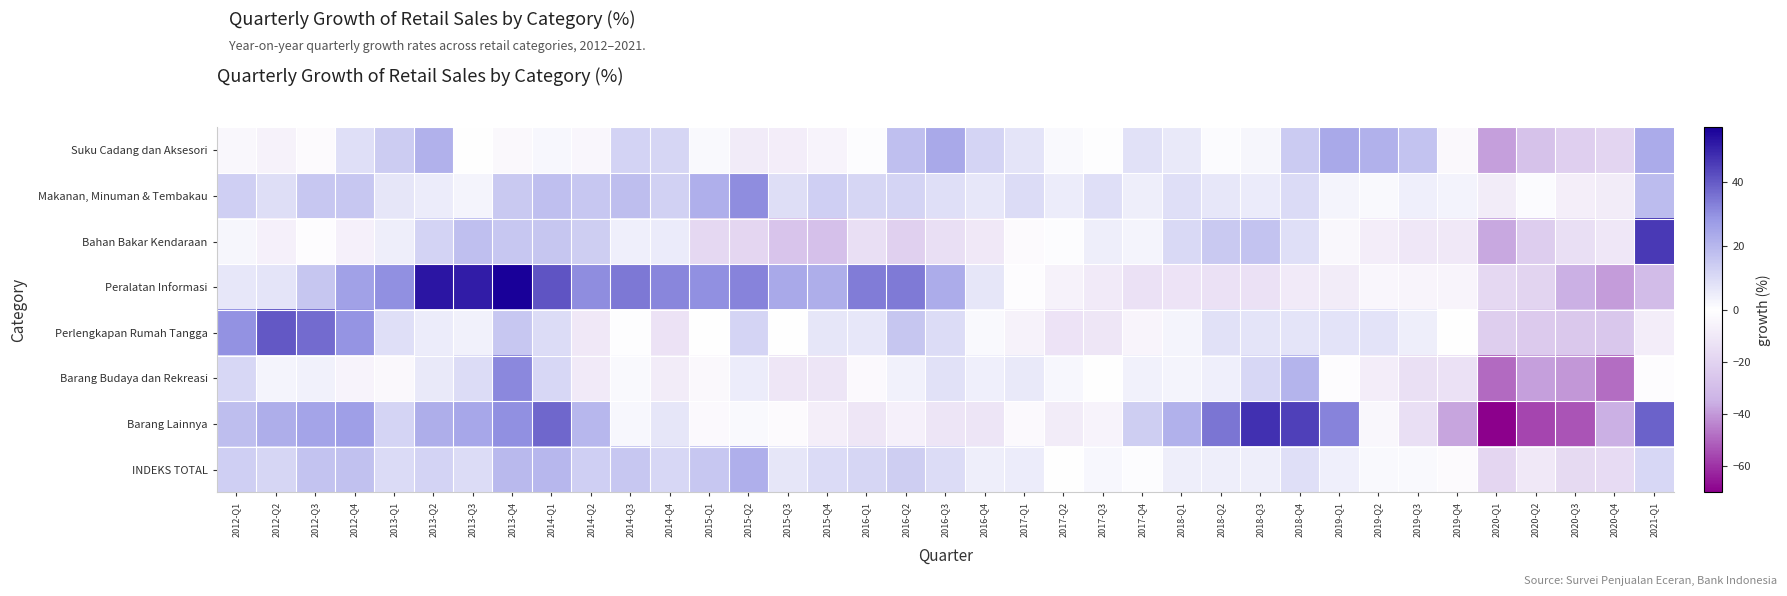

Between 2013-Q4 and 2020-Q3, which is larger?

2013-Q4